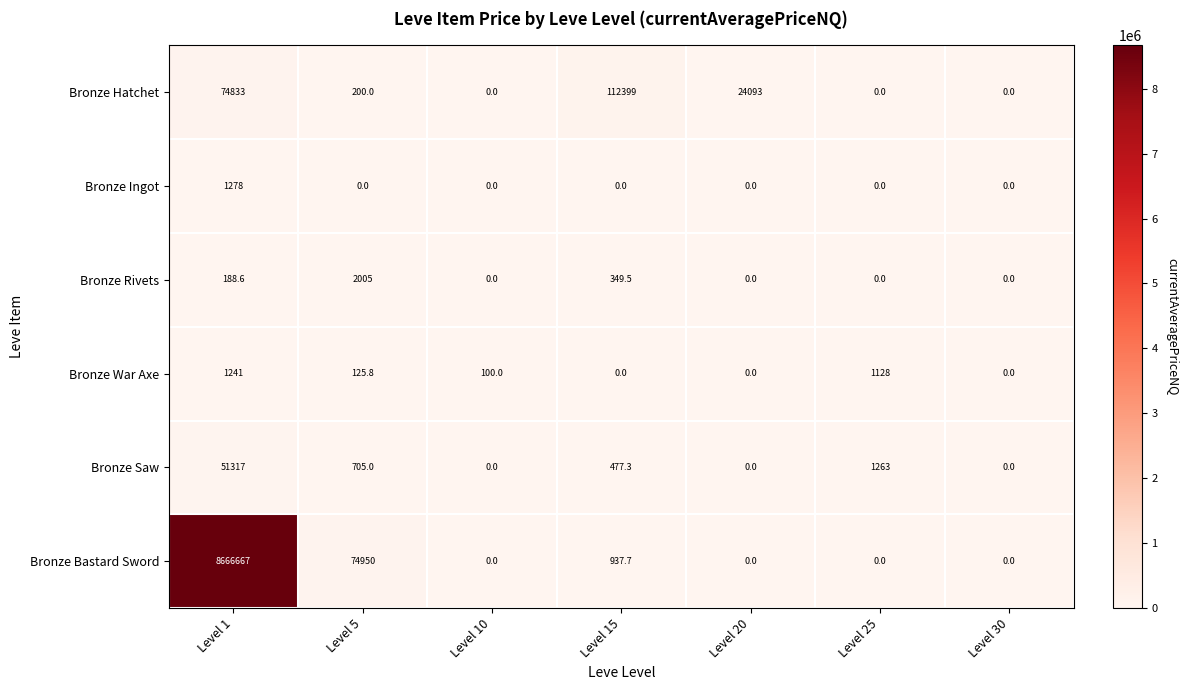

Which series has the largest total across all categories?

Bronze Bastard Sword